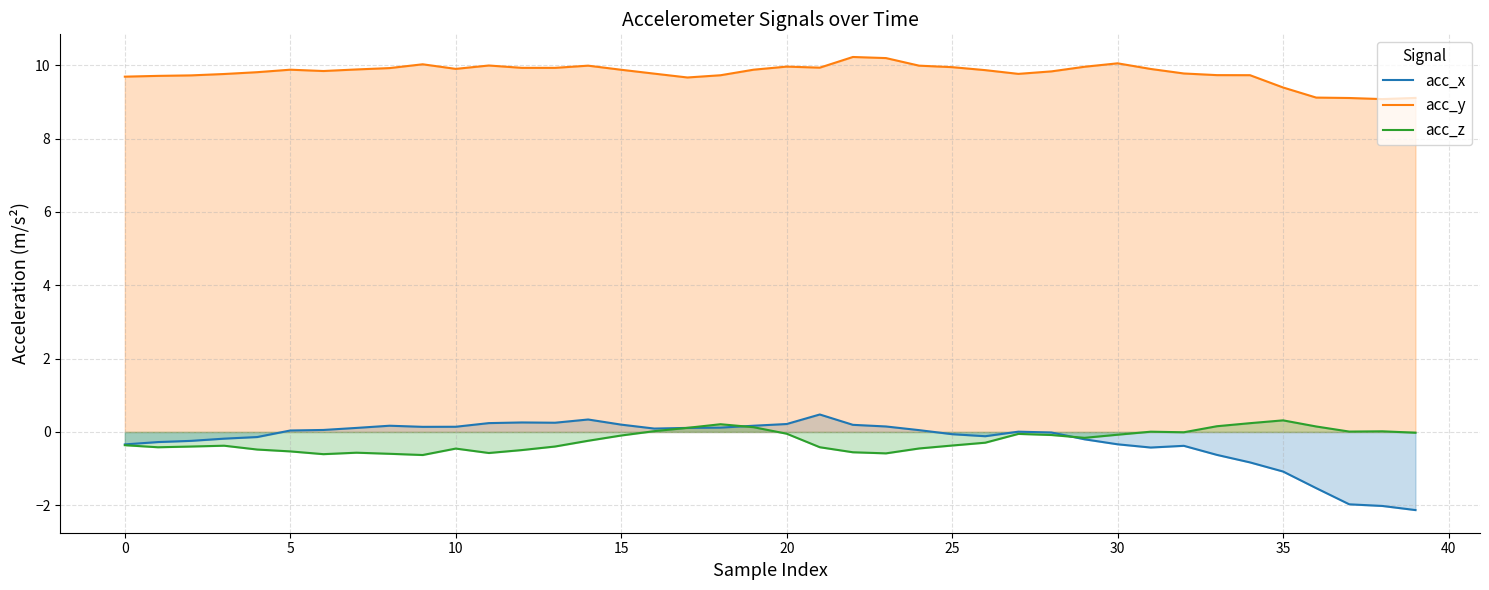

Which series has the largest total across all categories?

acc_y